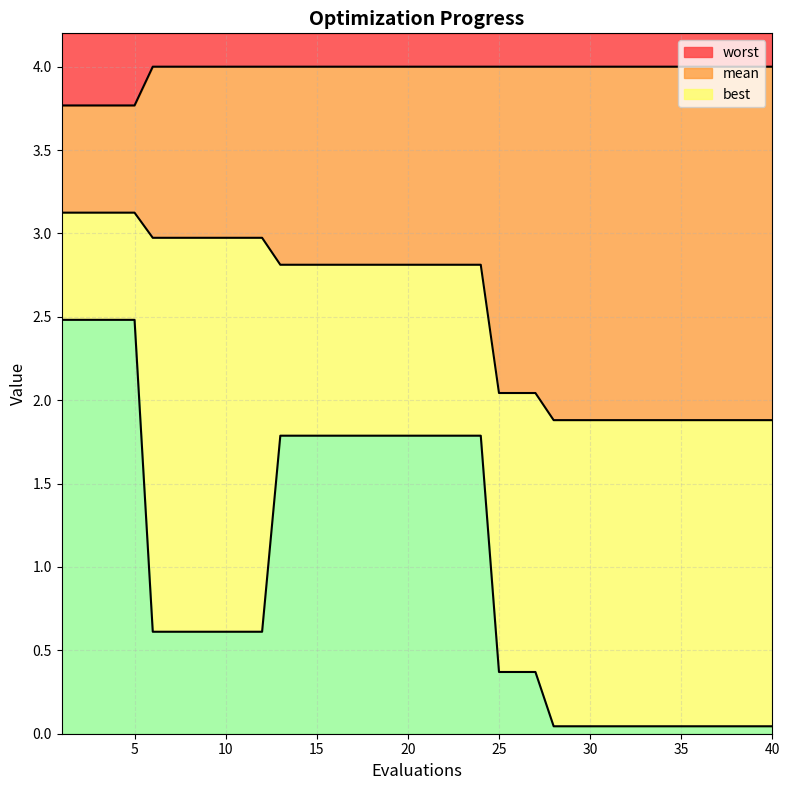

Rank the categories by best value from highest to lowest.

1, 2, 3, 4, 5, 13, 14, 15, 16, 17, 18, 19, 20, 21, 22, 23, 24, 6, 7, 8, 9, 10, 11, 12, 25, 26, 27, 28, 29, 30, 31, 32, 33, 34, 35, 36, 37, 38, 39, 40